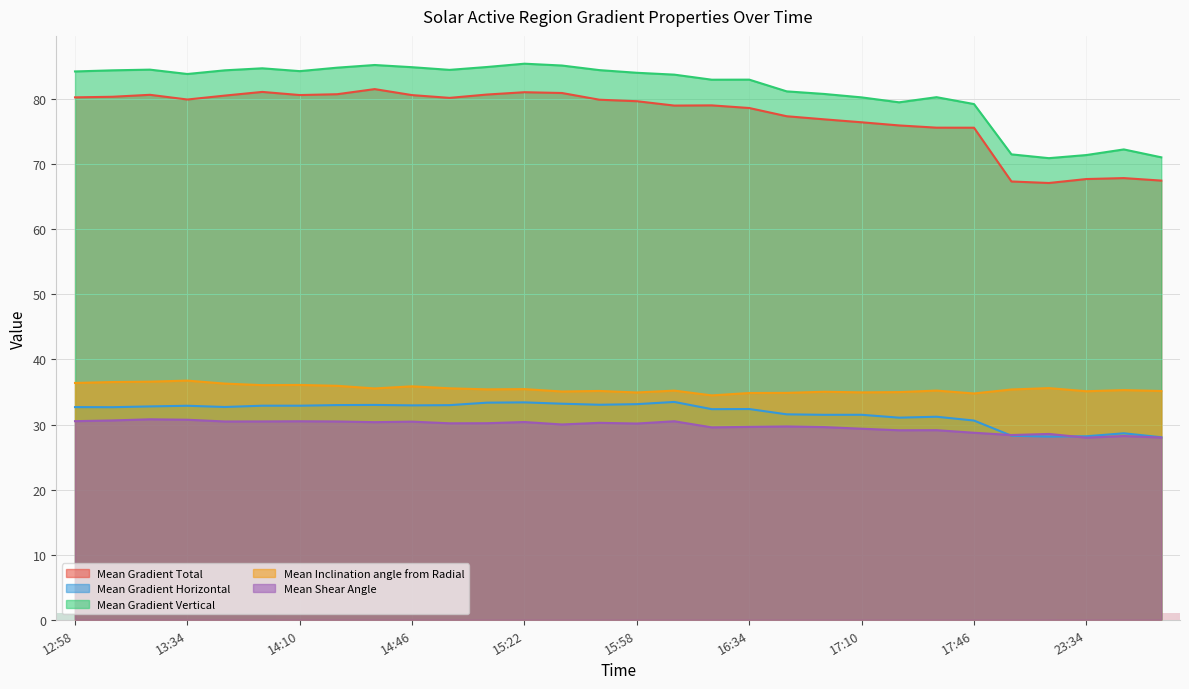

What is the difference between the highest and lowest values at 17:10?

50.9